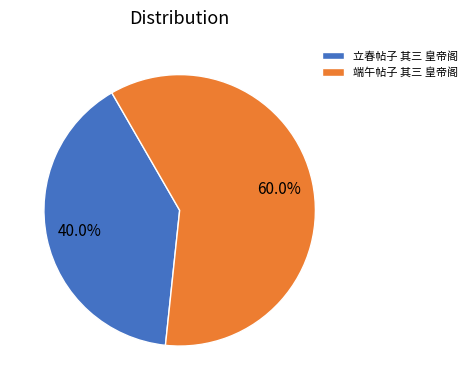

Approximately how many times larger is the value at 端午帖子 其三 皇帝阁 compared to 立春帖子 其三 皇帝阁?

1.5